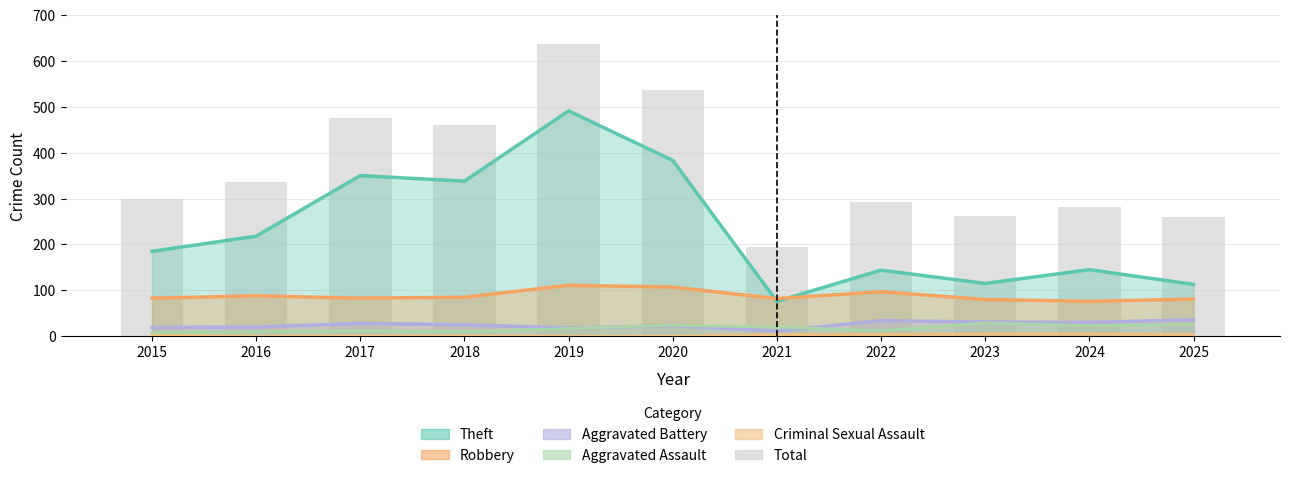

Approximately how many times larger is the value at 2021 compared to 2016?

0.6